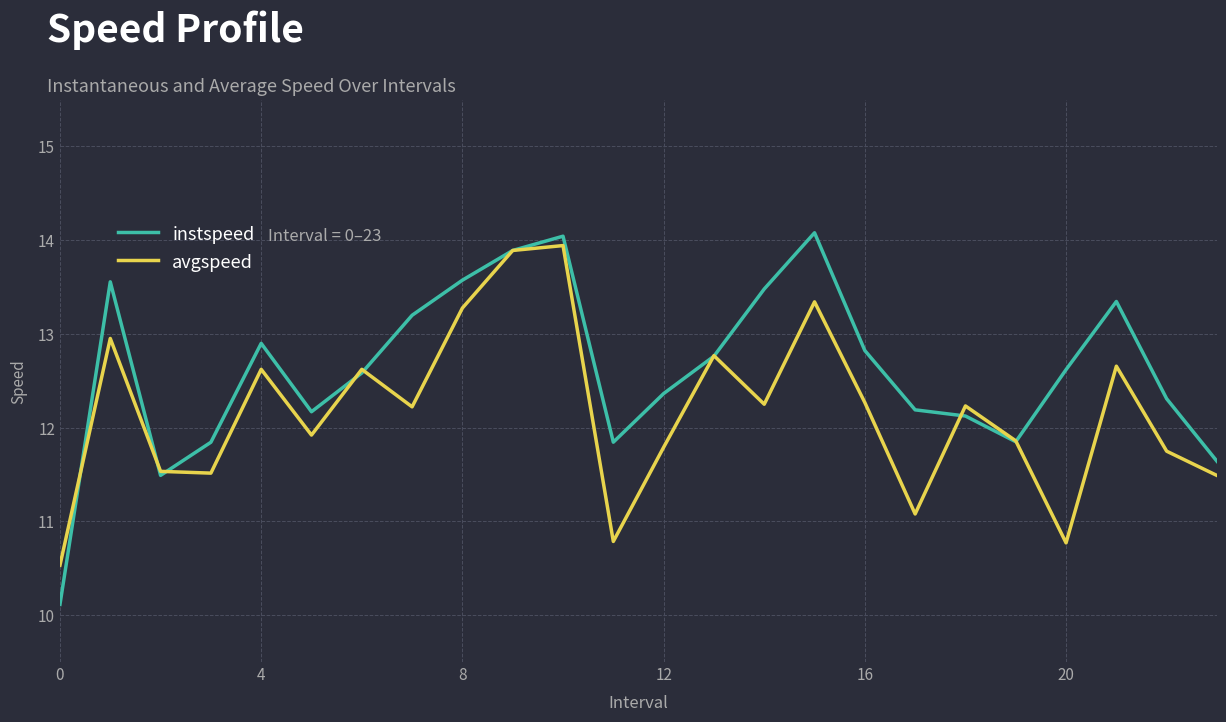

Which series has the largest range (max minus min)?

instspeed